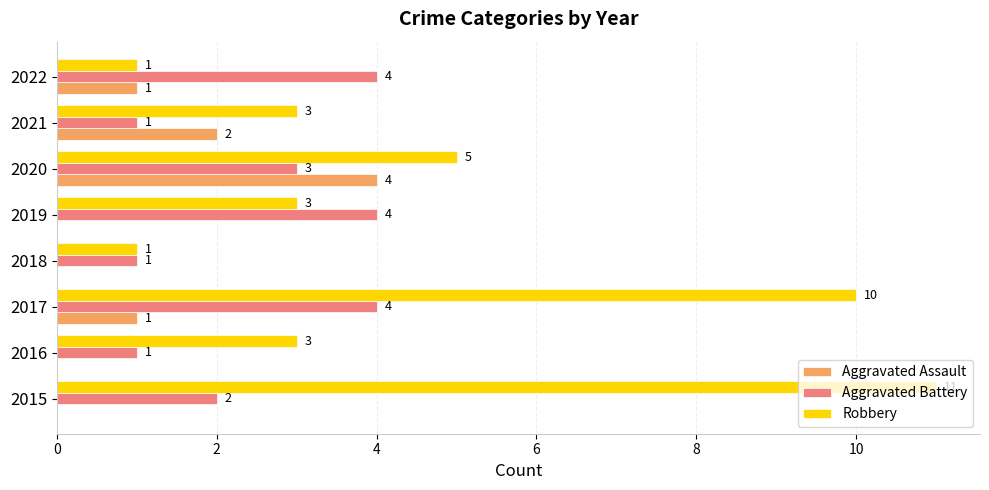

How many series are shown in this chart?

3